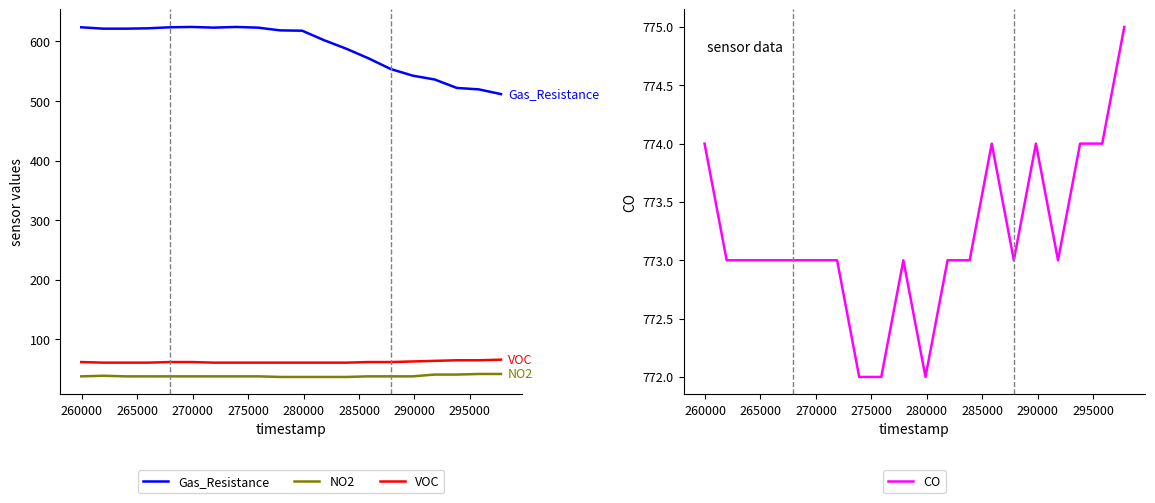

Is this an area chart (filled region under the line)?

No